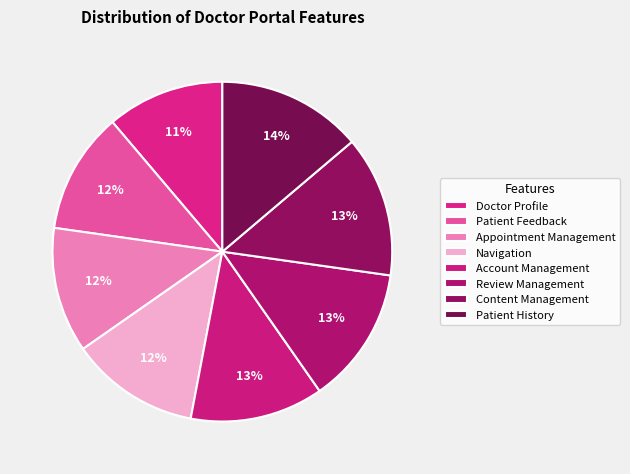

What percentage do Patient Feedback and Account Management together represent?

24.3%